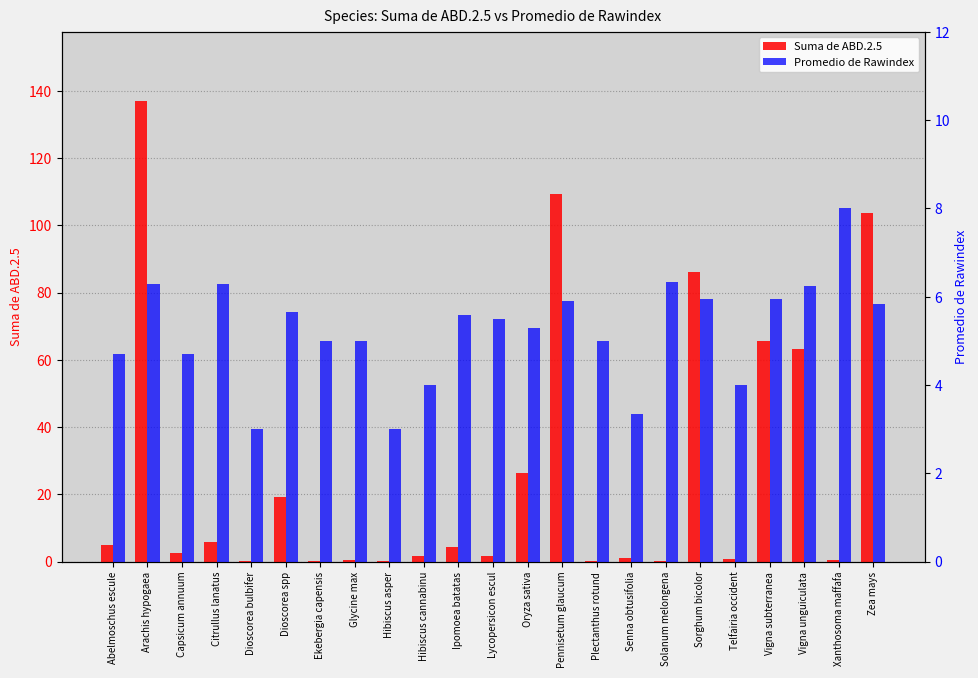

What value does the Suma de ABD.2.5 series have at Solanum melongena?

0.3